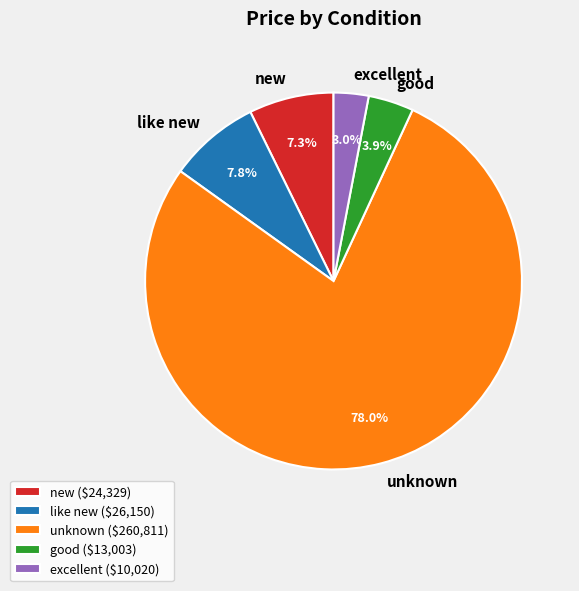

Is there any slice that represents more than half of the pie?

Yes